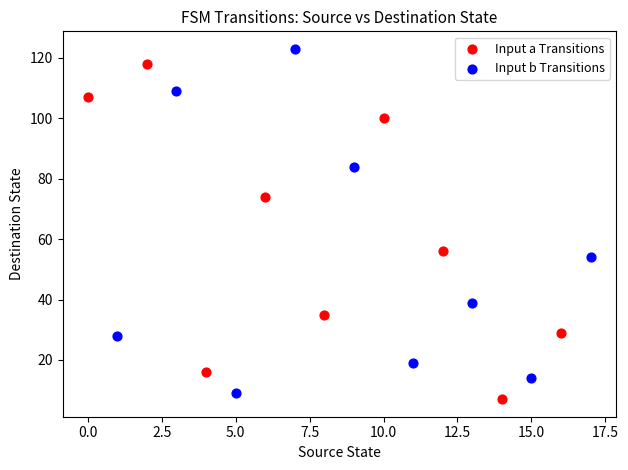

What are all the series names shown in the legend?

Input a Transitions, Input b Transitions